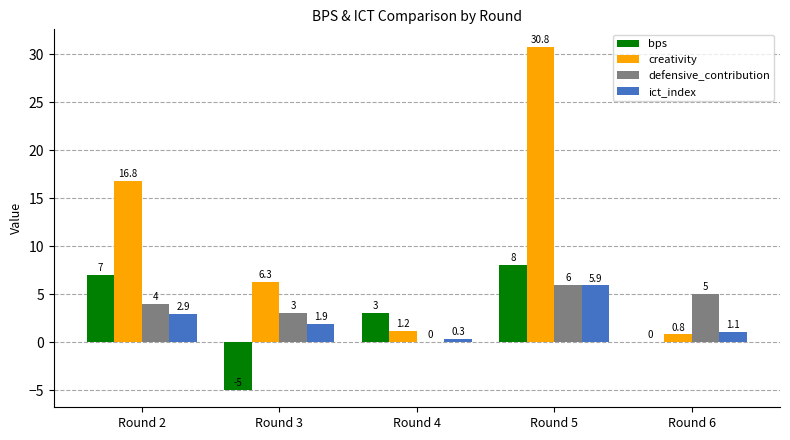

What is the greatest value displayed?

30.8